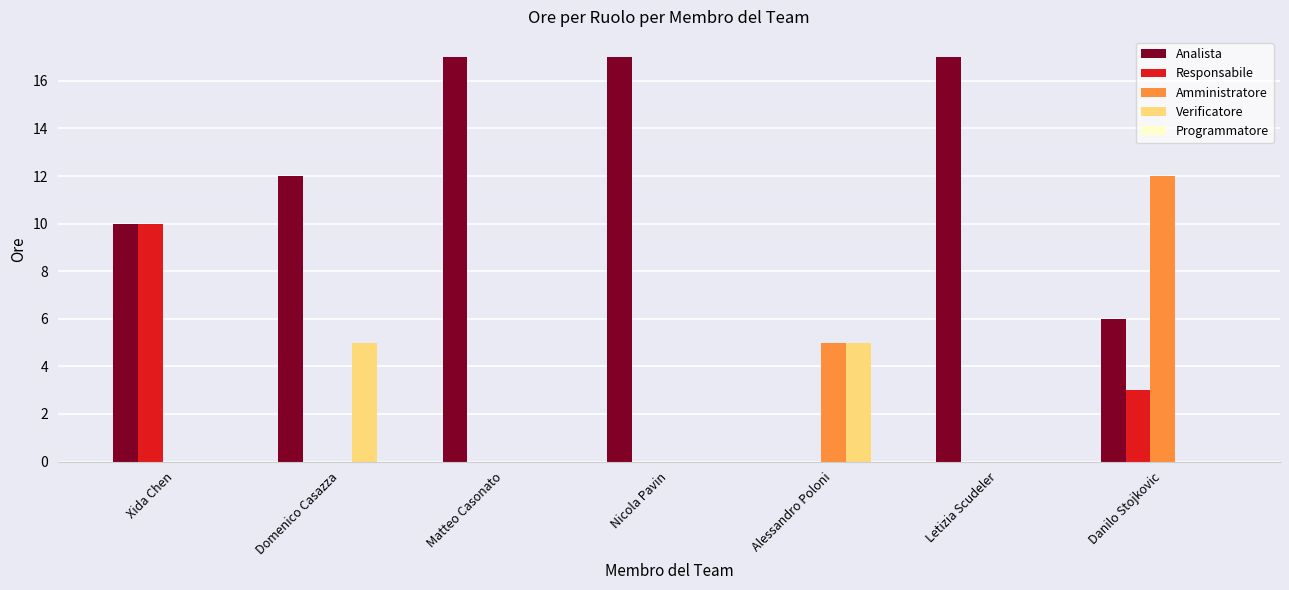

Which series has the largest range (max minus min)?

Analista